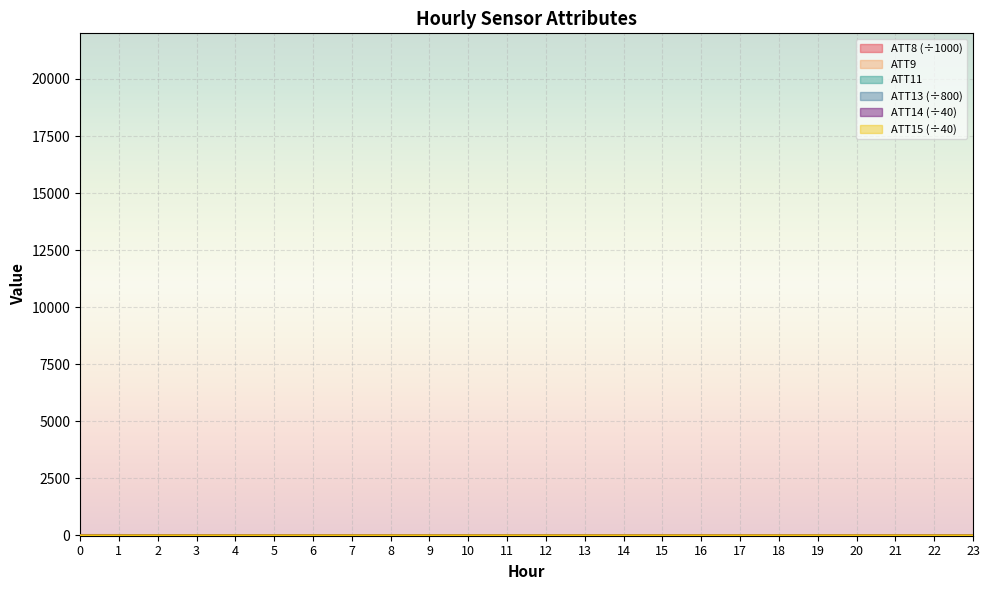

Reading right to left, list all the values displayed in this chart.

ATT8: 12.5	18.9	10.6	13.0	7.3	5.2	12.2	9.1	14.4	14.3	14.5	13.7	13.6	13.0	12.8	12.6	13.3	14.7	14.4	14.7	13.7	16.9	20.6	21.3
ATT9: 7.3	6.8	6.0	6.2	5.5	5.7	6.0	6.6	8.7	10.9	11.7	12.6	12.7	13.7	13.6	13.0	11.3	11.7	8.8	7.9	12.5	12.2	12.5	12.3
ATT11: -5.5	-4.6	-6.0	-6.1	-5.3	-5.2	-4.9	-3.9	-1.5	2.7	5.9	10.3	10.8	11.2	10.2	10.1	9.3	7.1	7.1	7.1	7.4	8.2	9.5	10.7
ATT13: 7.4	7.4	7.4	7.4	7.4	7.4	7.4	7.4	7.4	7.4	7.4	7.3	7.3	7.3	7.3	7.3	7.4	7.4	7.4	7.4	7.4	7.4	7.4	7.4
ATT14: 6.7	6.7	6.7	6.7	6.7	6.7	6.7	6.7	6.7	6.7	6.7	6.7	6.7	6.7	6.7	6.7	6.7	6.7	6.7	6.7	6.7	6.7	6.7	6.7
ATT15: 6.3	6.4	6.2	6.3	6.4	6.6	6.6	6.6	6.6	6.6	6.6	6.6	6.7	6.6	6.6	6.7	6.6	6.4	6.5	6.5	6.7	6.4	6.4	6.3